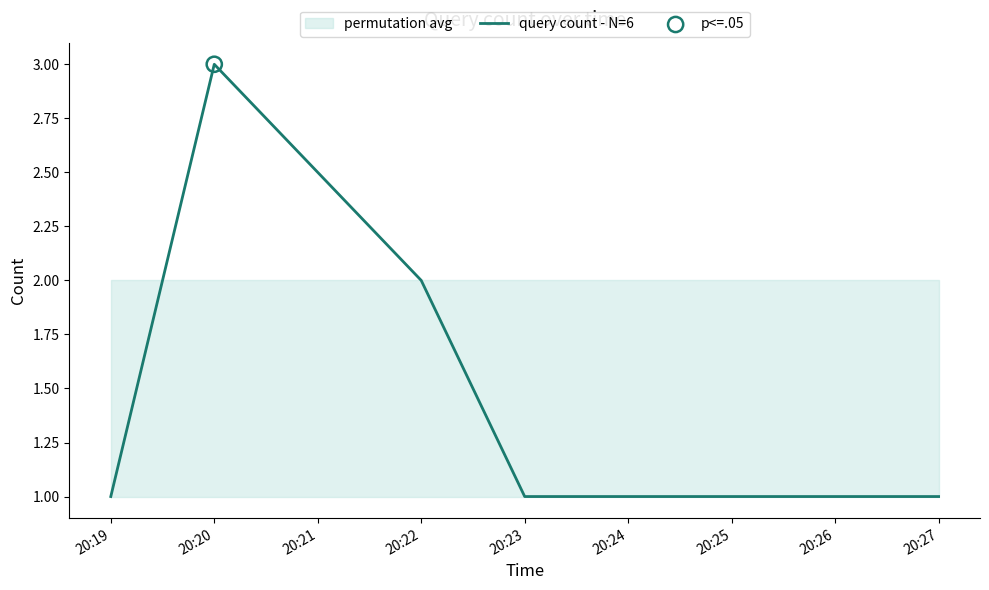

What is the ratio of the value at 20:19 to the value at 20:20?

0.3